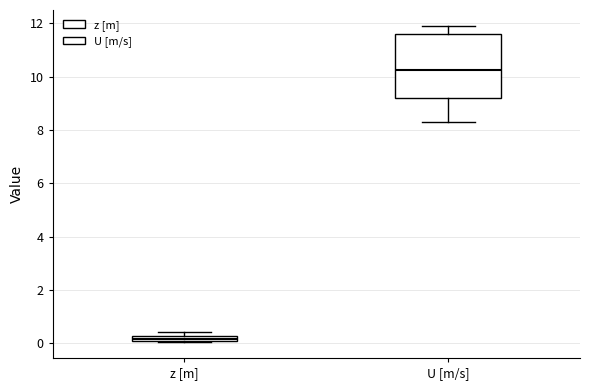

Which box has the highest median line?

U [m/s]